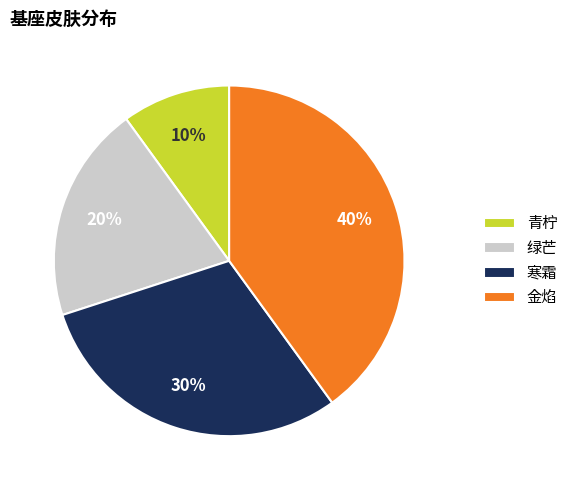

To the nearest percent, what is the combined percentage of 寒霜 and 金焰?

70%